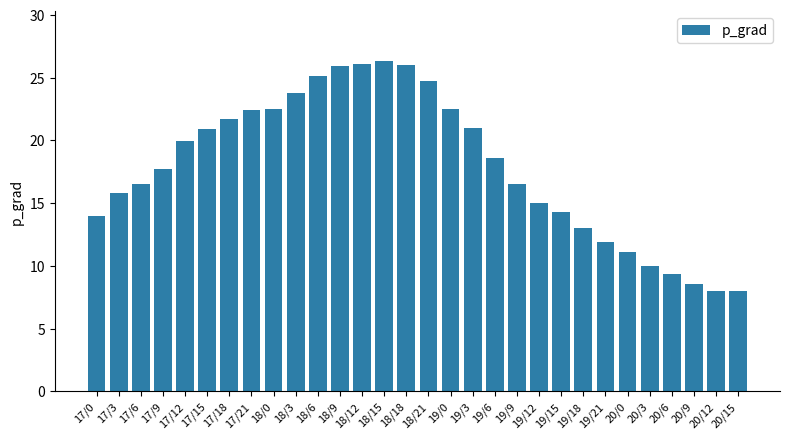

What is the label of the 25th bar from the right?

17/15